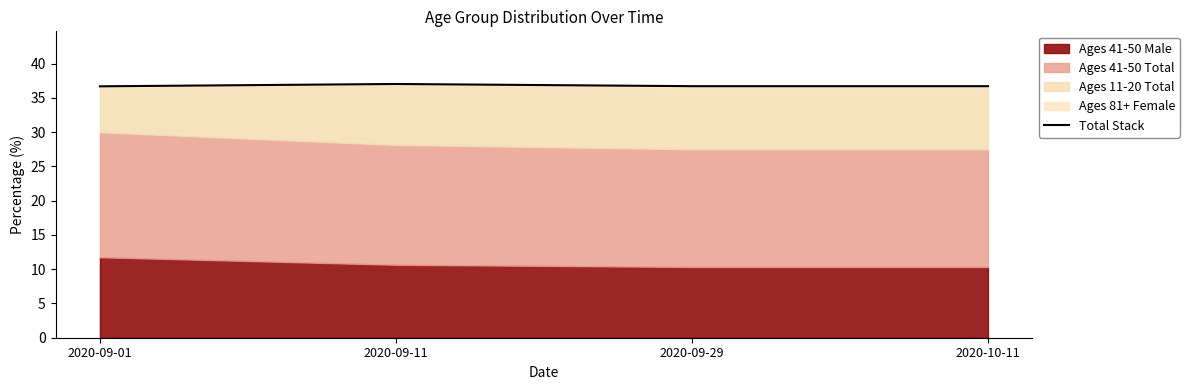

What is the approximate value at 2020-09-01?

36.7